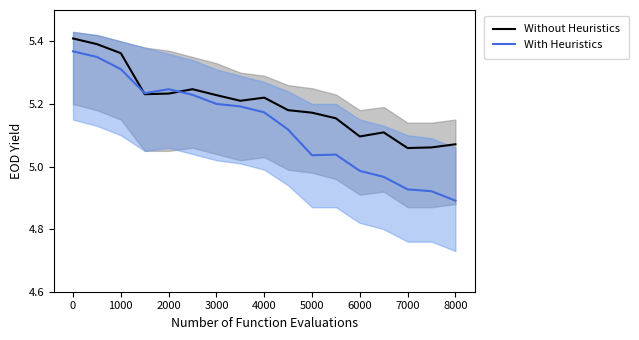

The Without Heuristics series shows 5.1 at 6000. True or false?

True